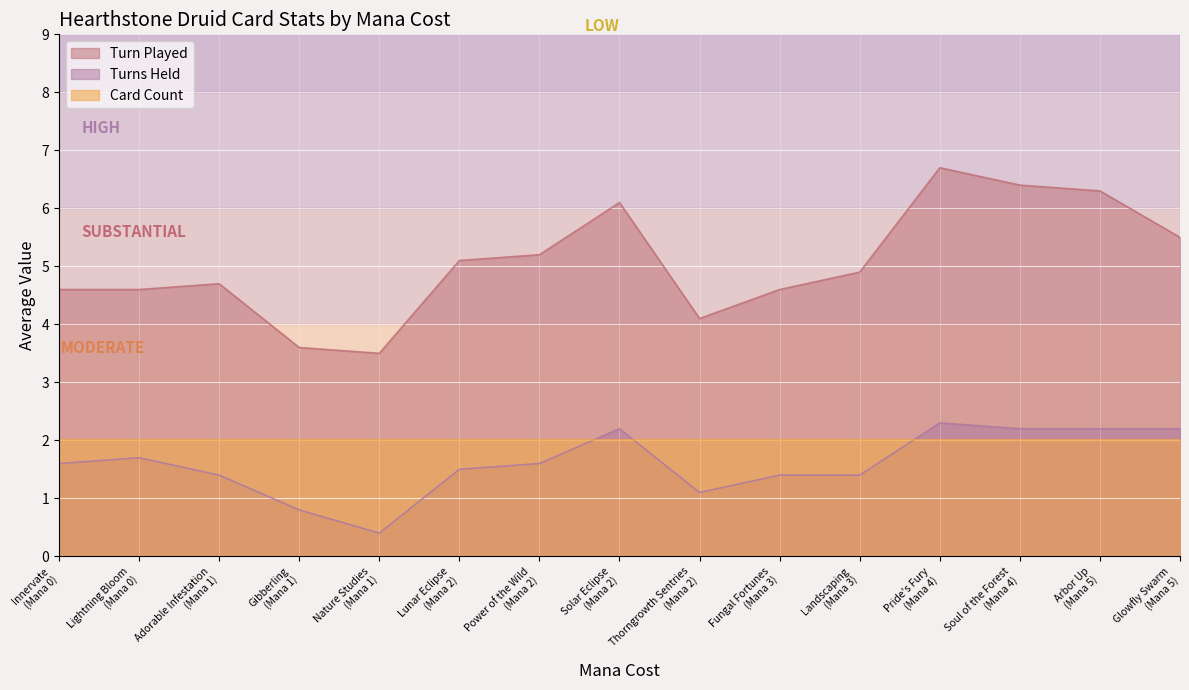

Which series has the largest total across all categories?

Turn Played